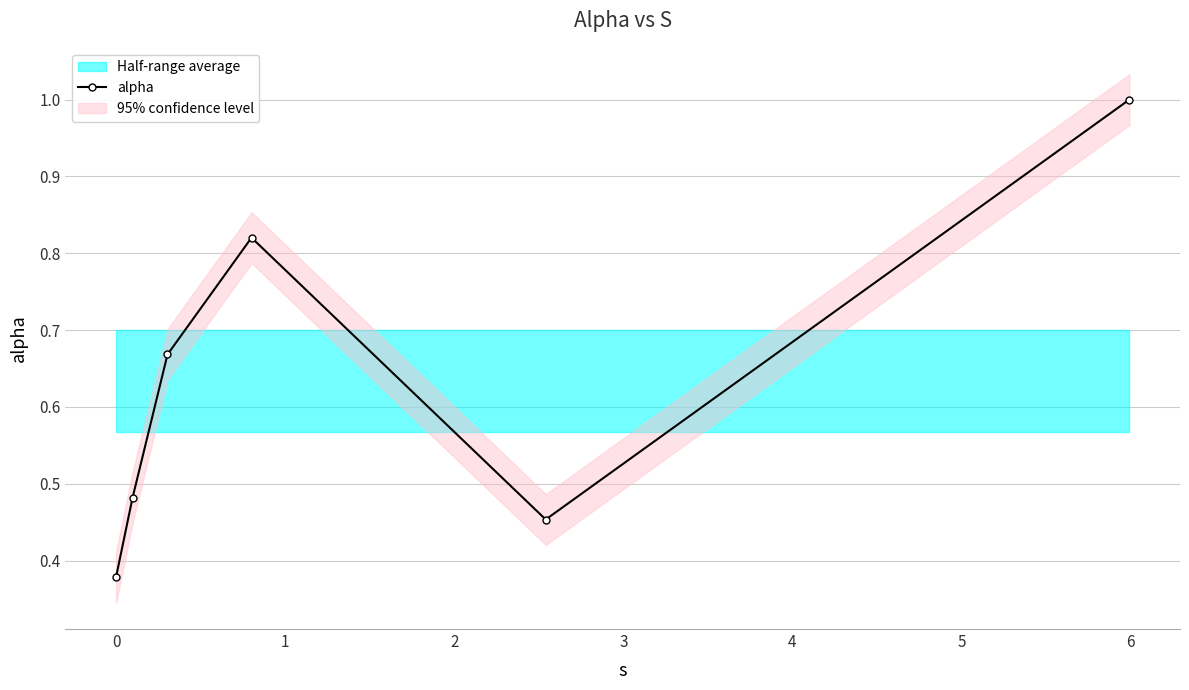

What is the greatest value displayed?

1.0